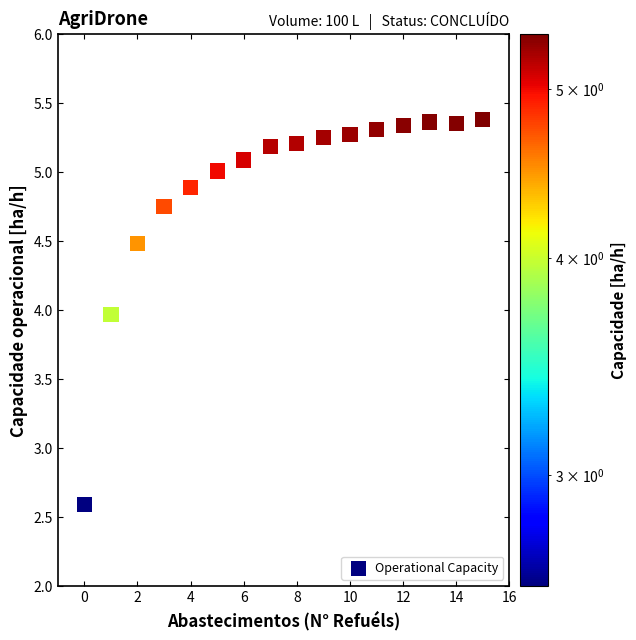

What Y value in the scatter plot is closest to 3?

2.6